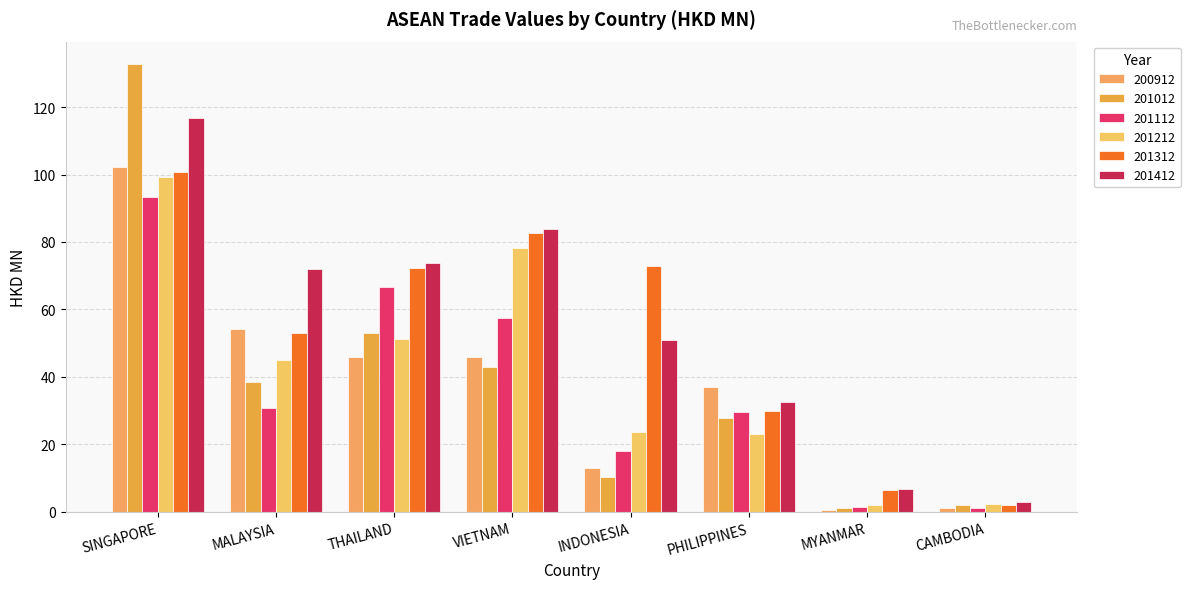

Between THAILAND and INDONESIA, which series saw the biggest shift?

201112